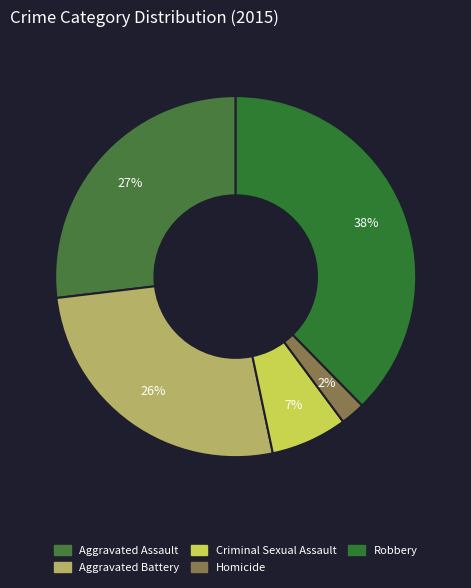

What percentage is NOT represented by Aggravated Battery?

73.6%